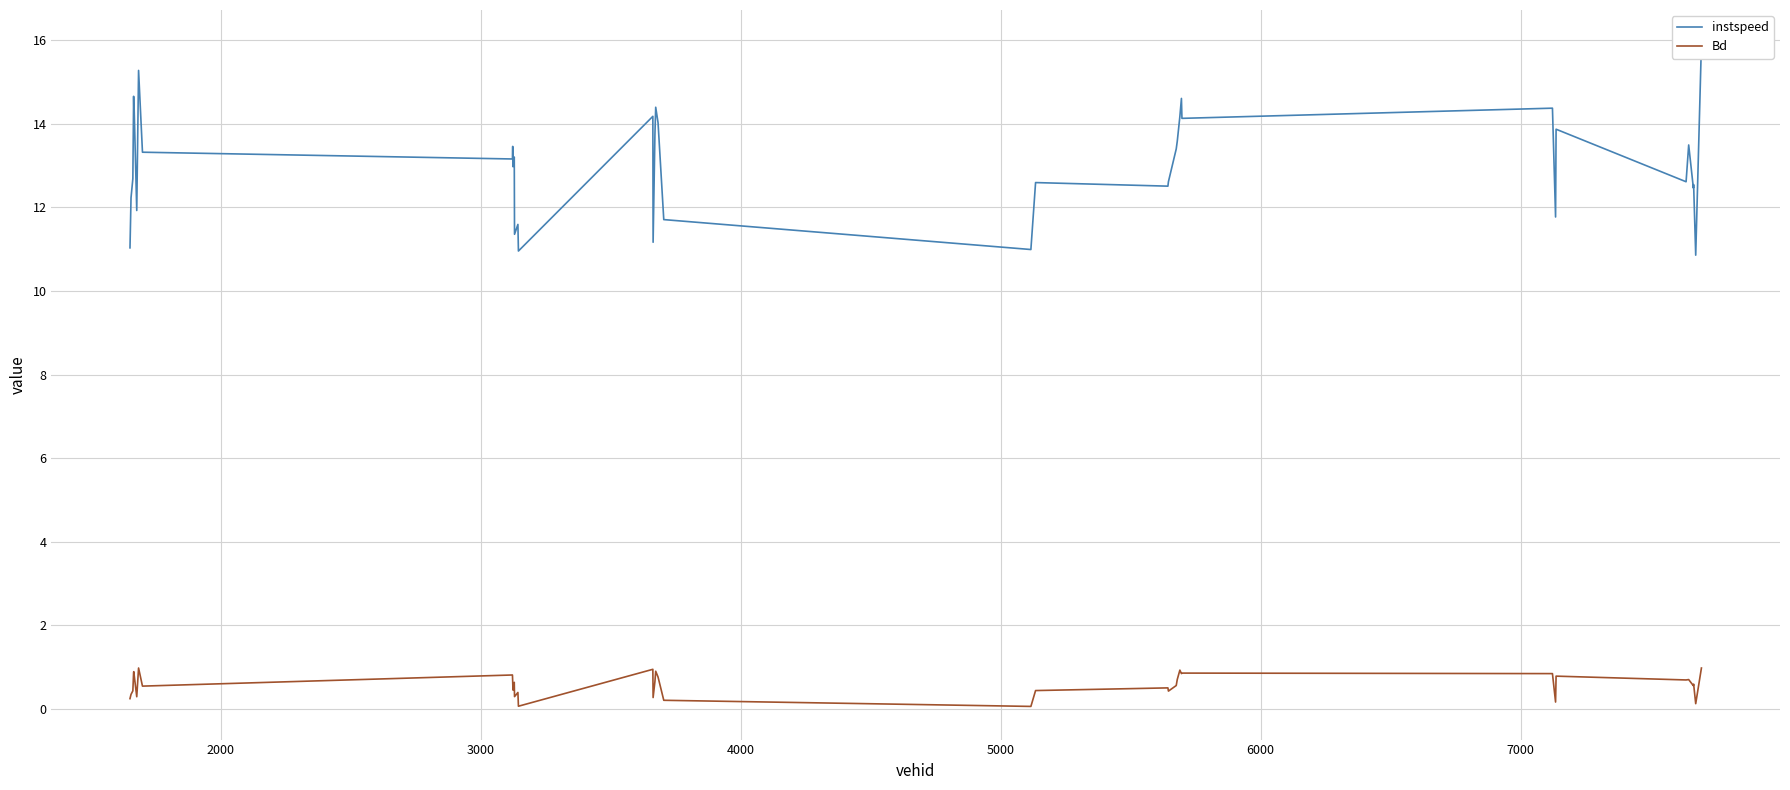

What is the highest value of the Bd series?

1.0